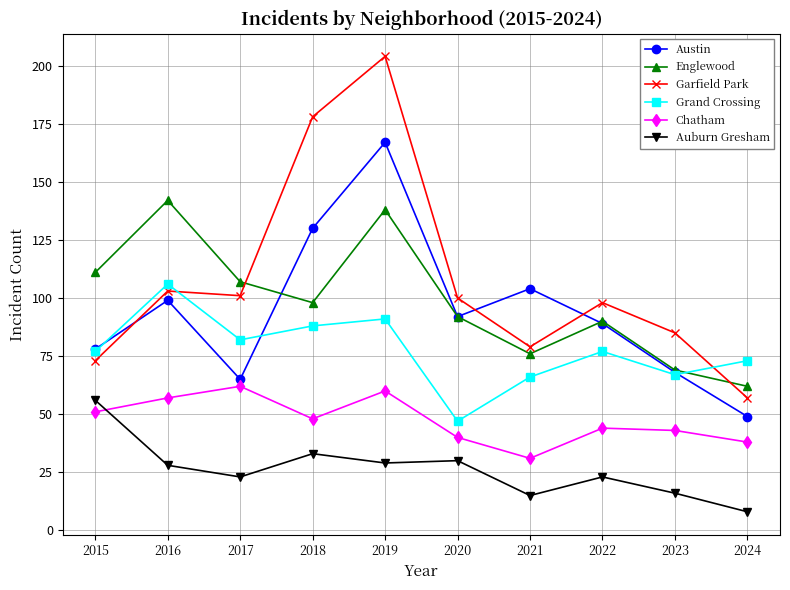

Is this an area chart (filled region under the line)?

No